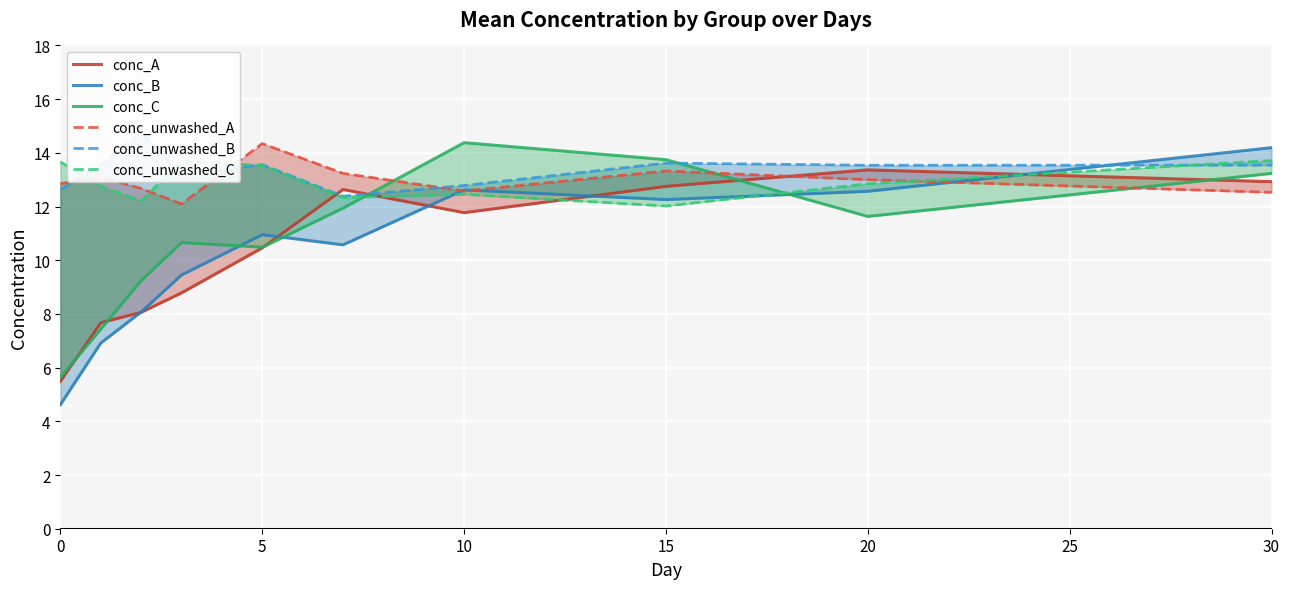

What is the spread (max minus min) of values at 30?

1.7